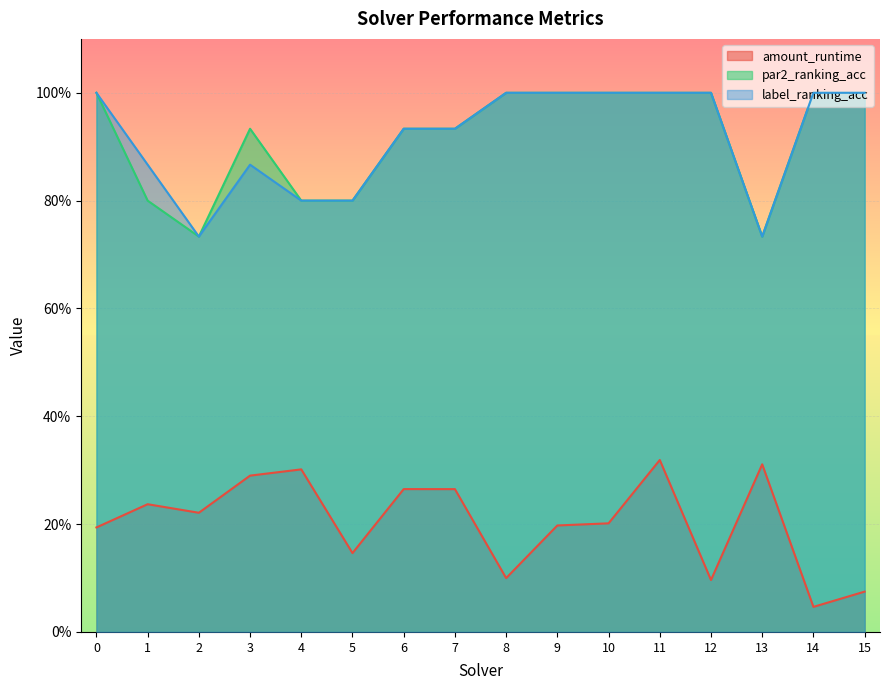

Count the number of data series in this chart.

3